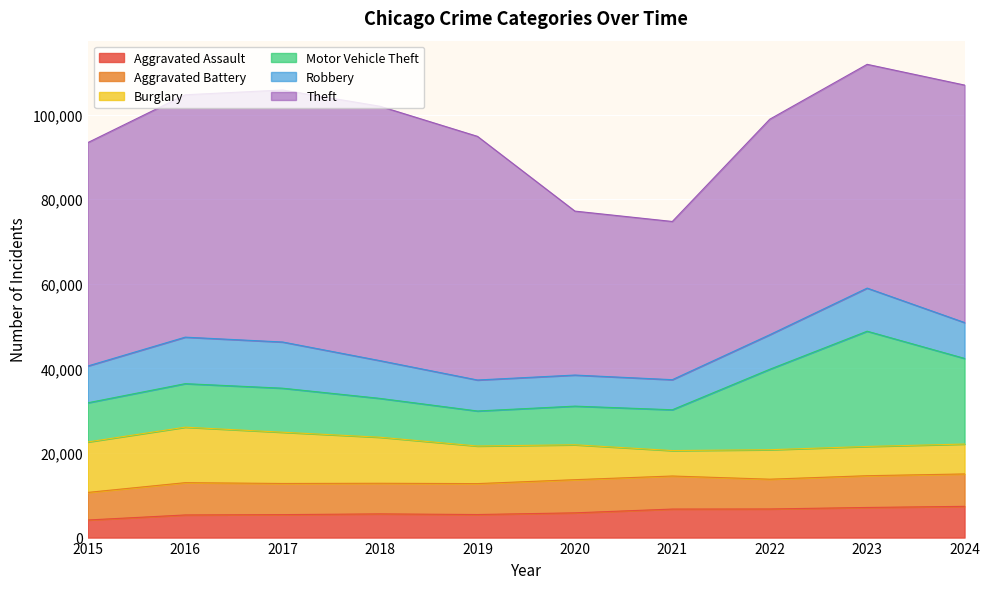

How many lines are shown in the chart?

6